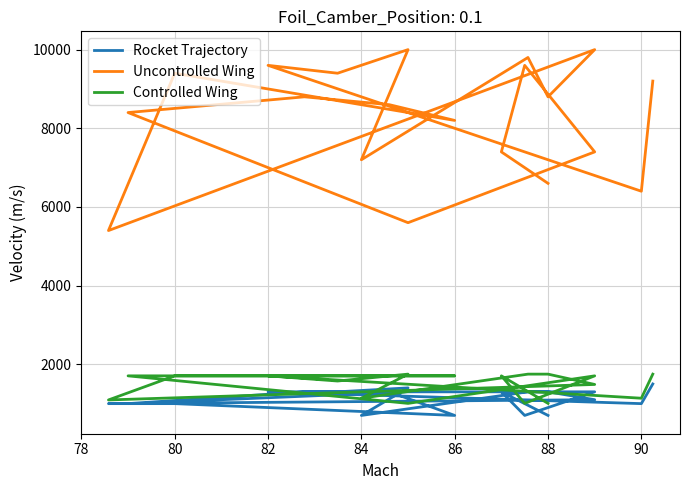

What value does the Uncontrolled Wing series have at 88?

8800.0